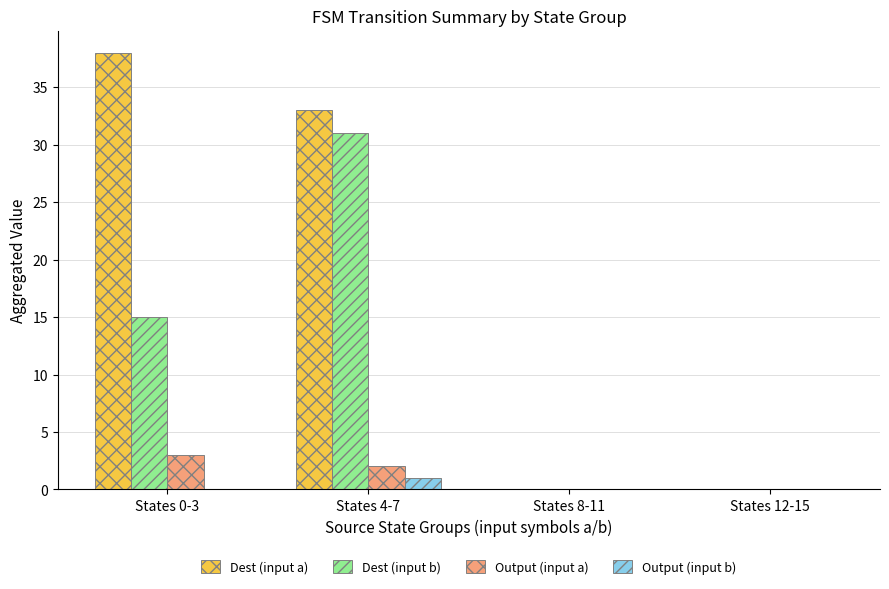

How many distinct data groups are displayed?

4